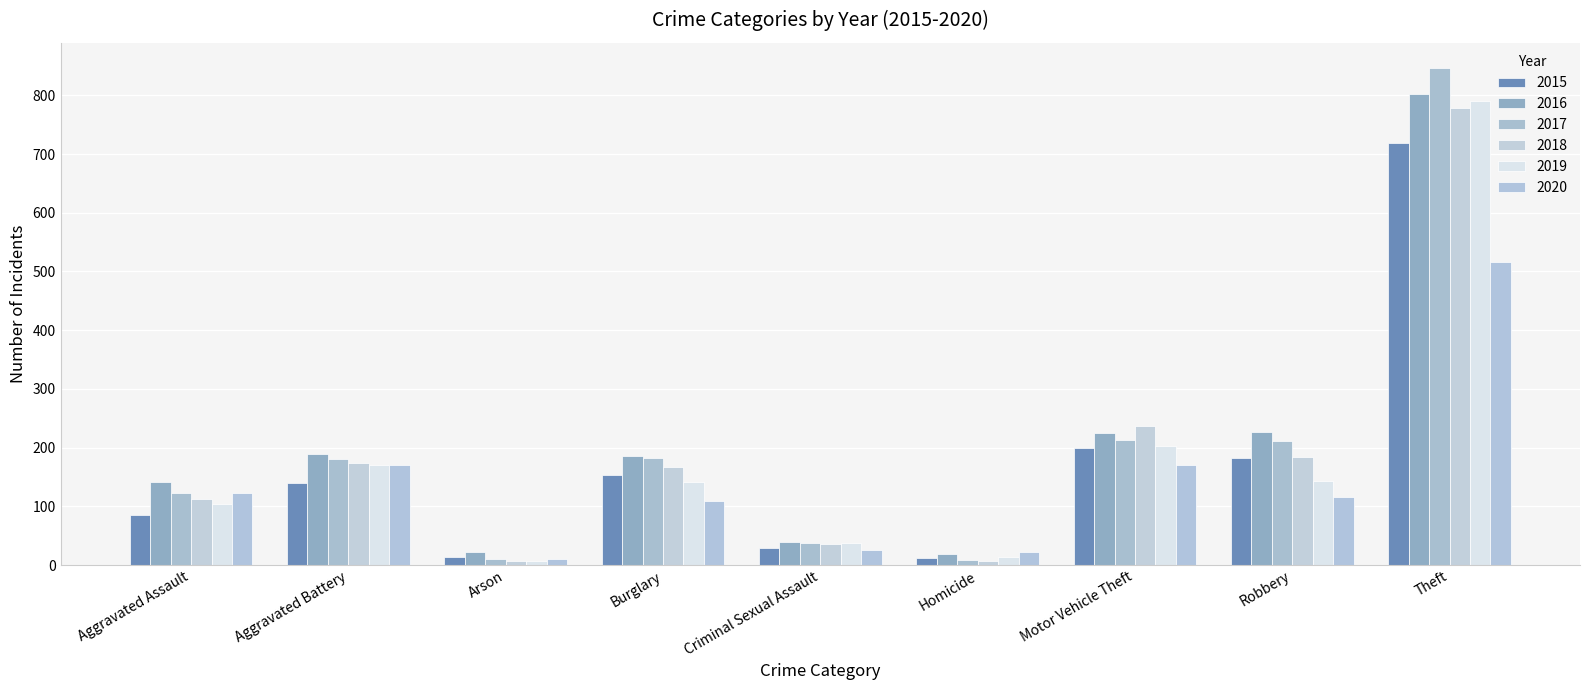

Count the number of data series in this chart.

6